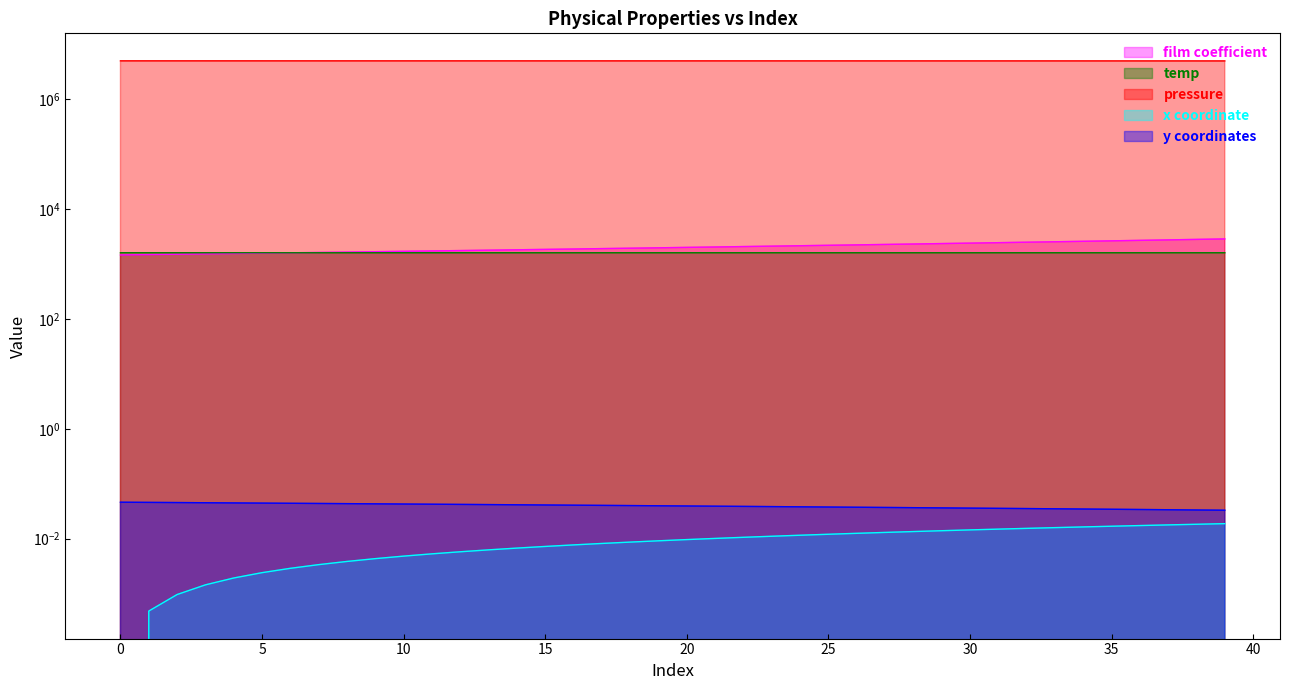

What is the sum of all y coordinates values?

1.6